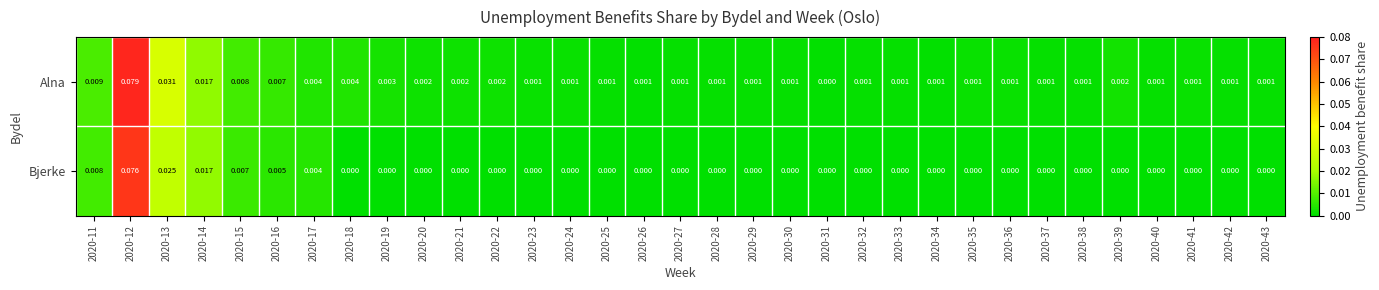

Which series has the largest range (max minus min)?

Alna